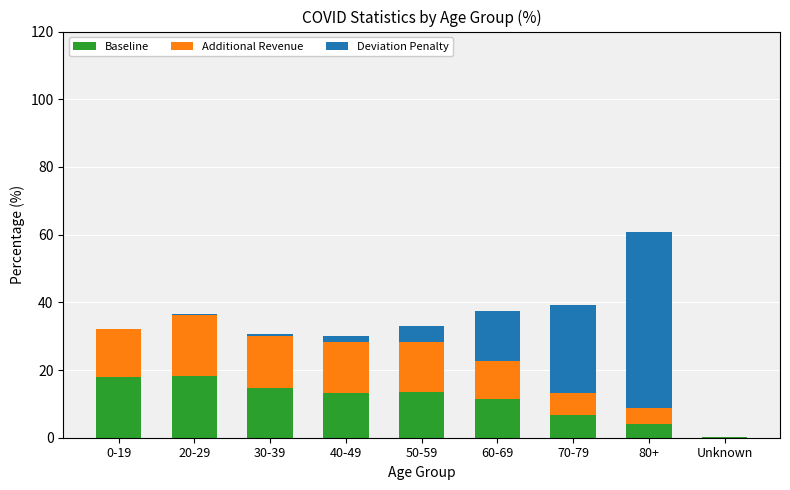

What is the sum of all Baseline values?

100.0